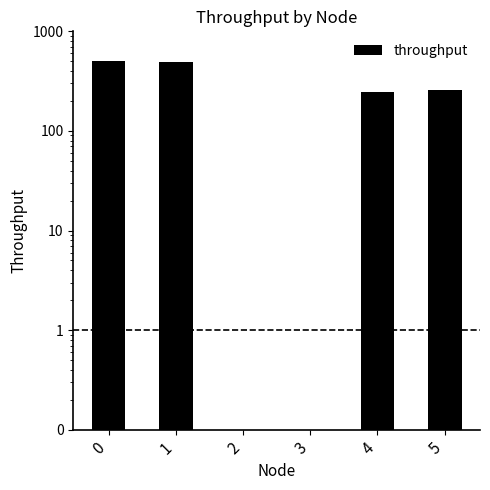

Rank the categories by value from lowest to highest.

2, 3, 4, 5, 1, 0